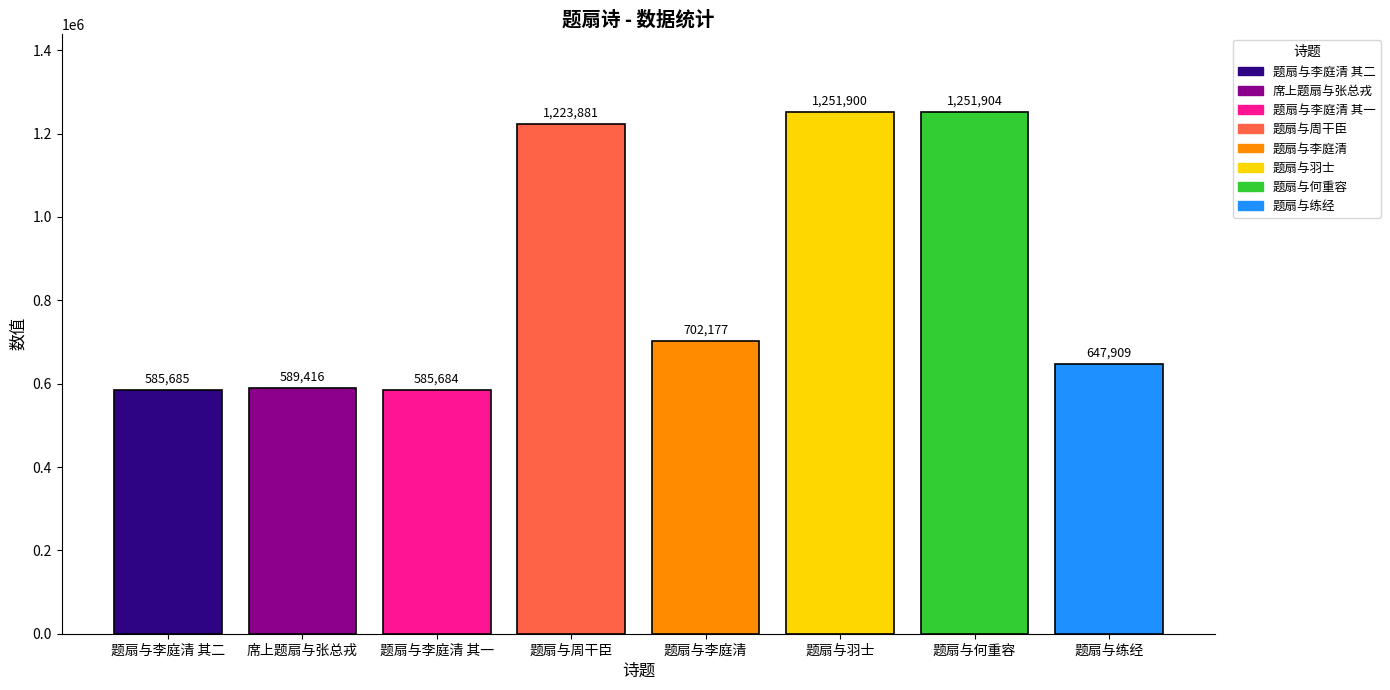

At which category does the chart reach its minimum across all series?

题扇与李庭清 其一